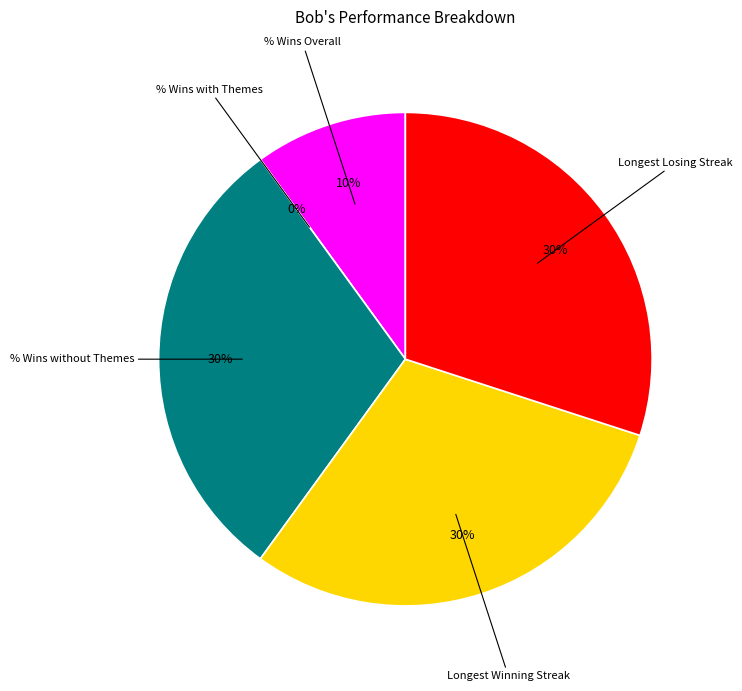

Approximately how many times larger is the value at % Wins Overall compared to Longest Losing Streak?

0.3